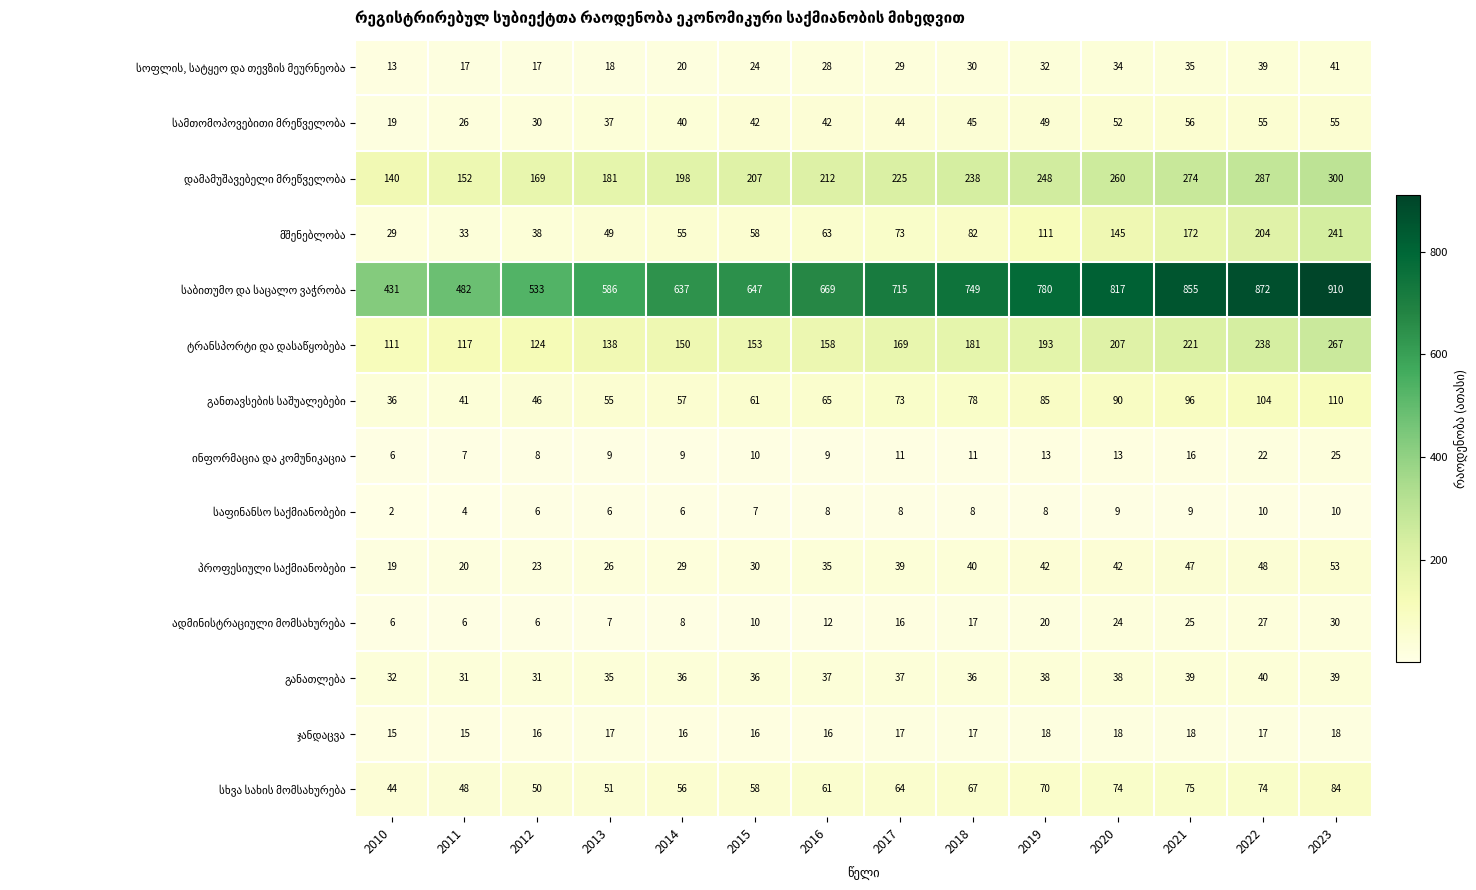

What is the total value across all series at 2015?

1359